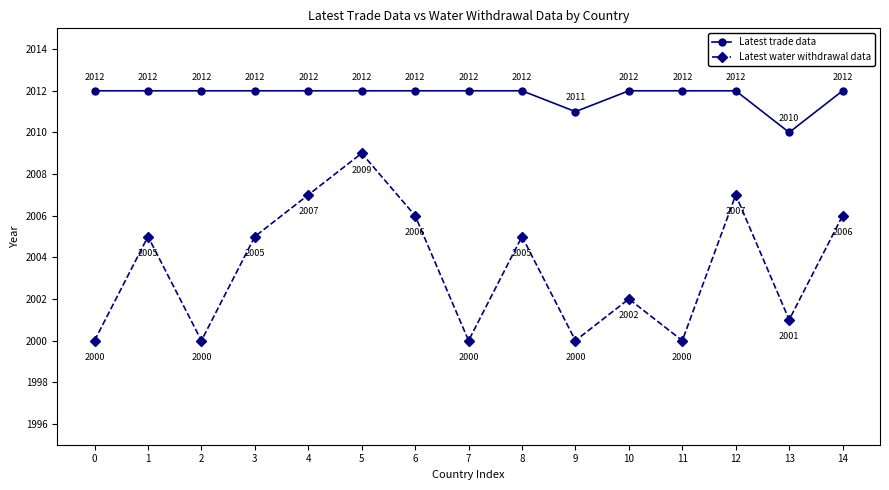

At which category is the sum across all series the highest?

5